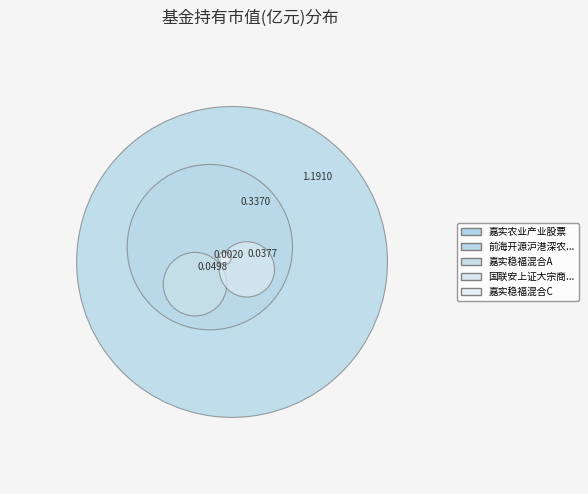

Is it true that 国联安上证大宗商品股票ETF is 2% of the pie?

True